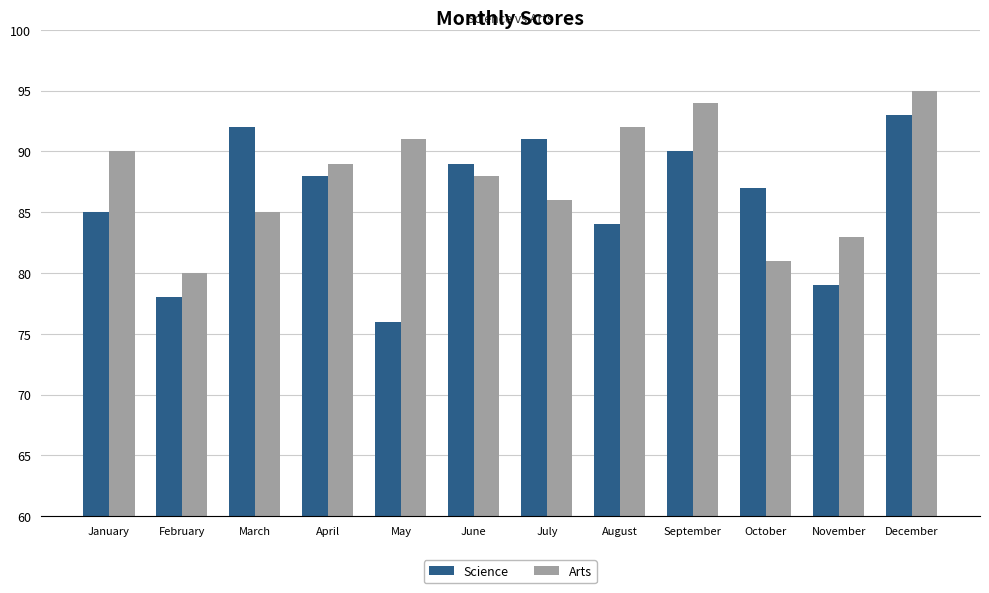

Count the number of data series in this chart.

2